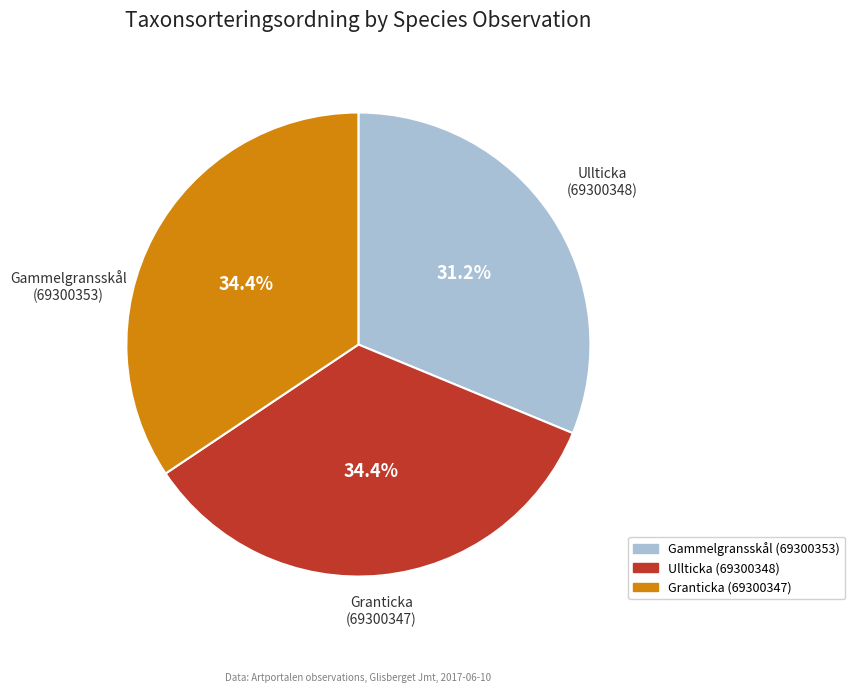

What is the smallest slice in the pie chart?

Gammelgransskål (69300353)